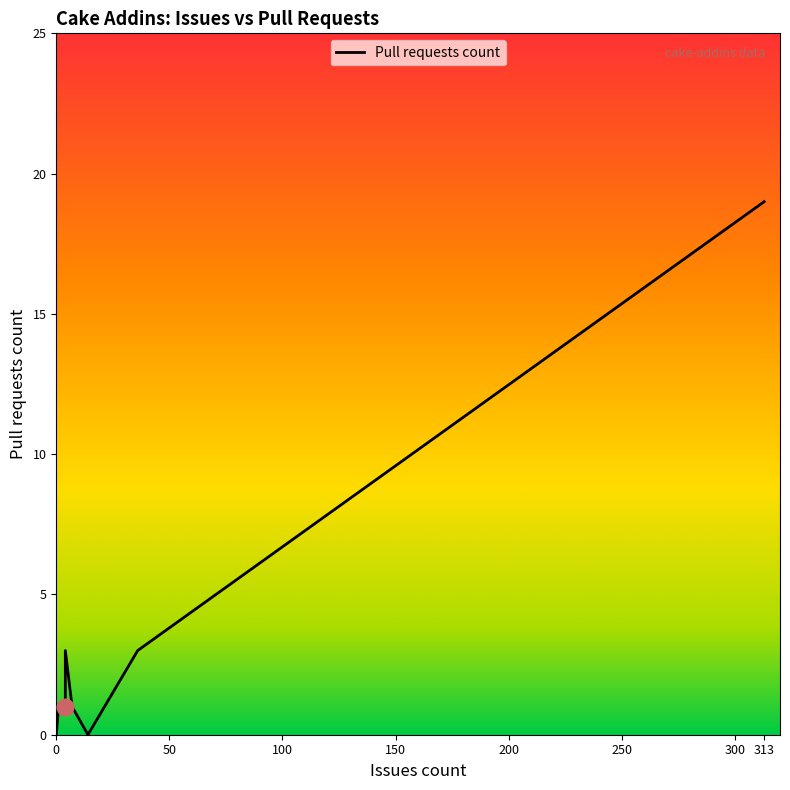

How many distinct data groups are displayed?

1